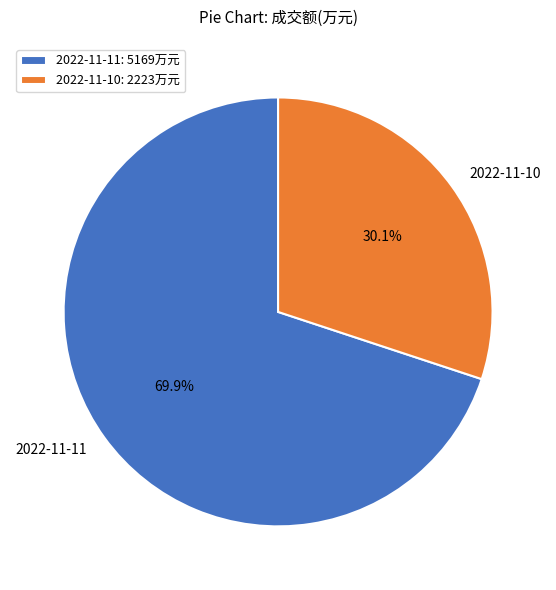

Is the sum of 2022-11-10 and 2022-11-11 greater than half?

Yes